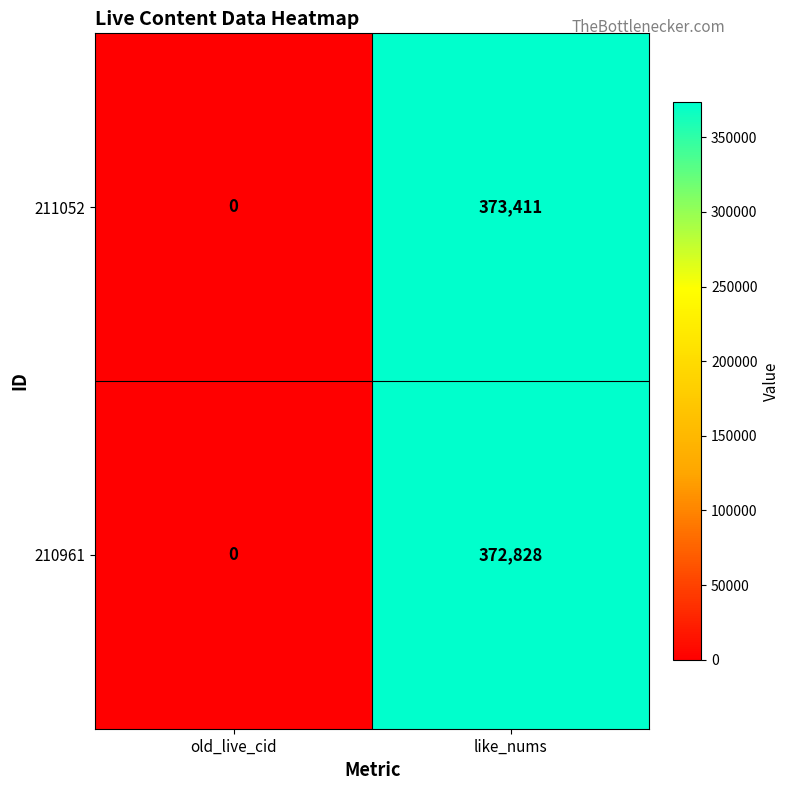

What is the sum of all 211052 values?

373411